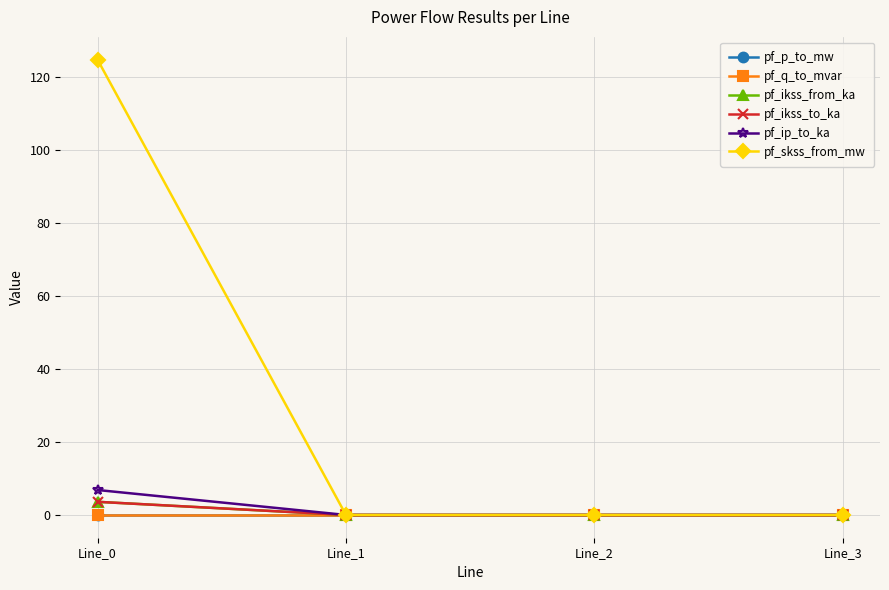

Is this an area chart (filled region under the line)?

No